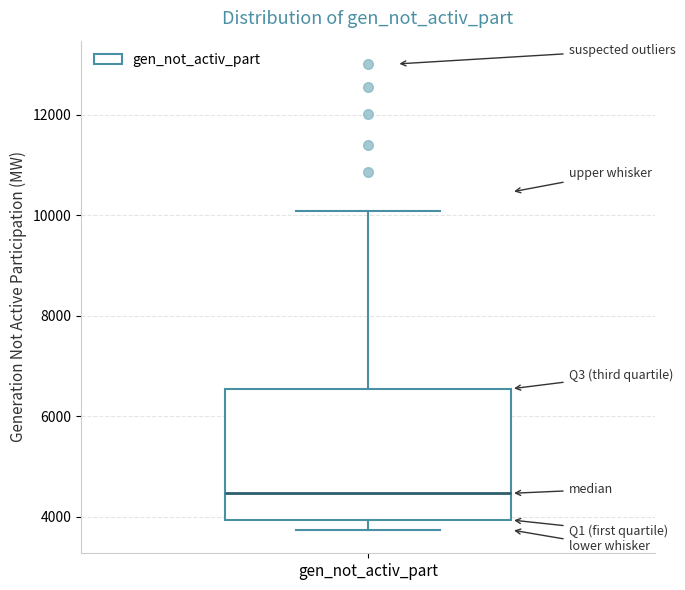

Read this box plot against the y-axis: the position of the median line, the range covered by the box, and the ends of both whiskers. The values are not printed on the chart, so give them approximately, as read against the axis.

median 4400, box 4000 to 6600, whiskers 3800 to 10000